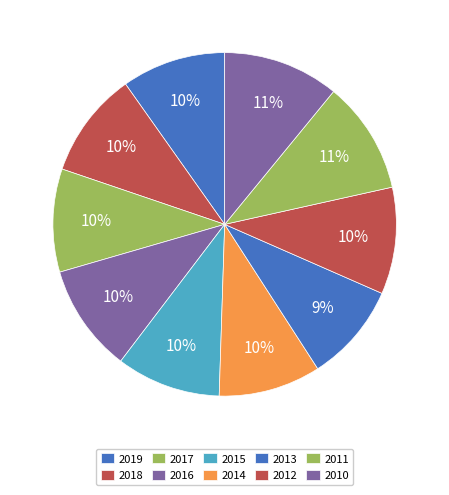

Is it true that 2013 is 1% of the pie?

False